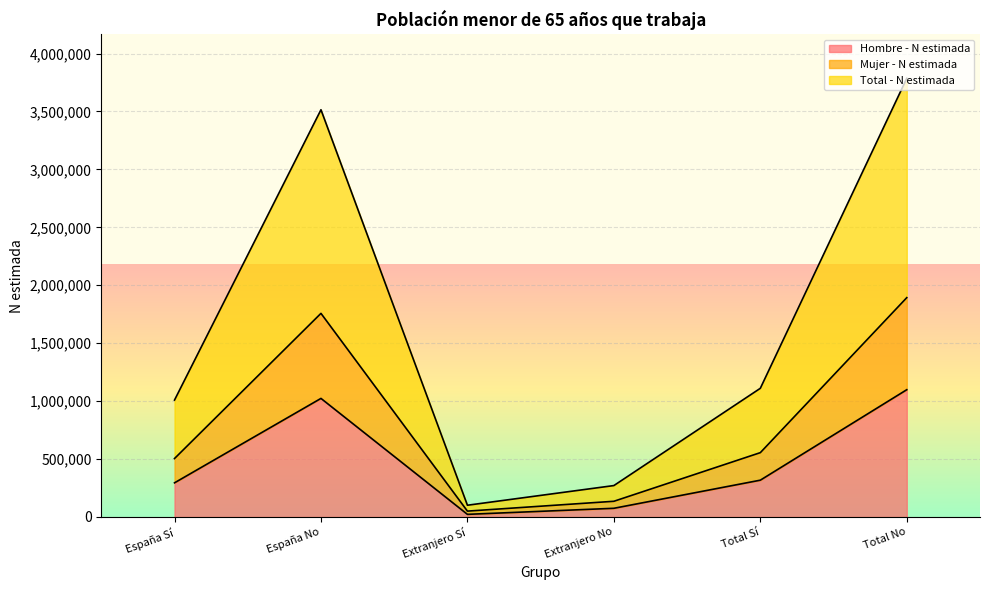

How many interior local peaks does the Mujer - N estimada series have?

1